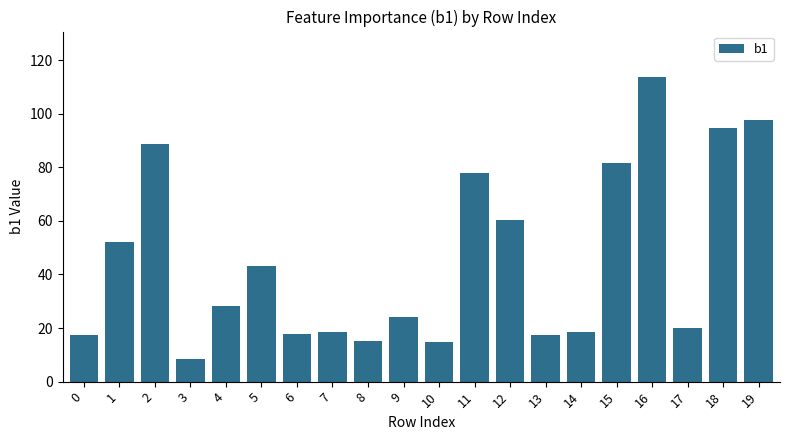

What is the value of the 11th bar from the left?

14.7